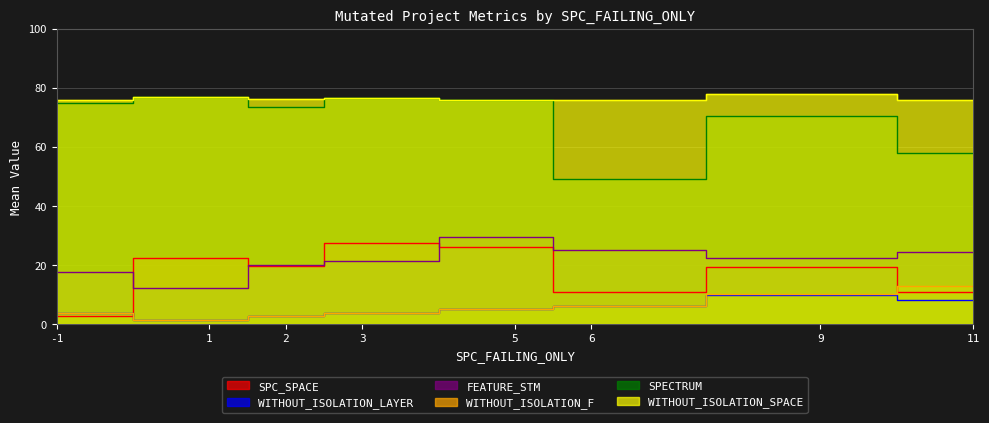

True or false: WITHOUT_ISOLATION_SPACE and SPECTRUM cross at least once.

False